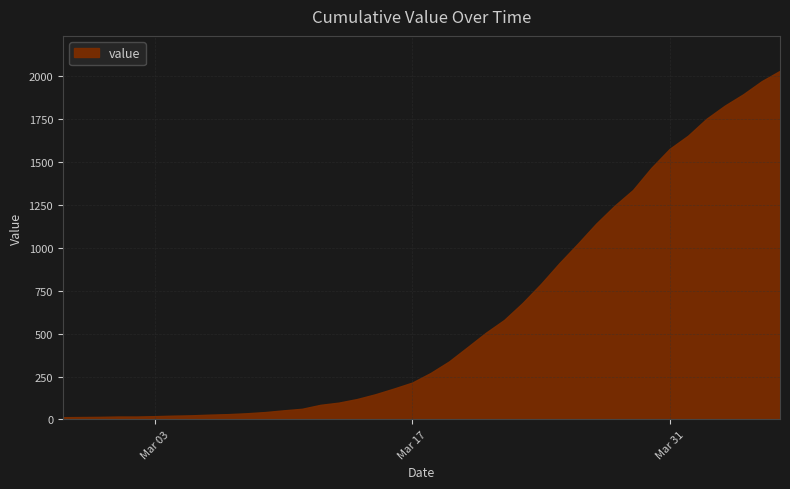

What is the greatest value displayed?

2032